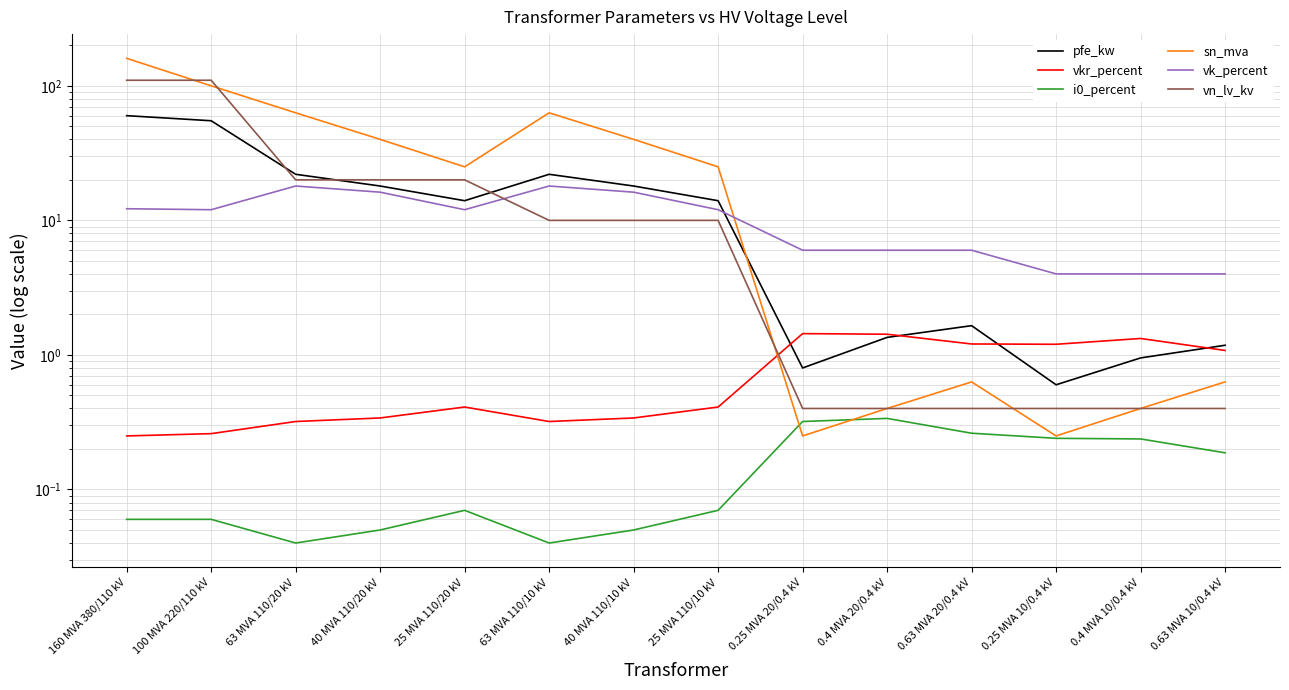

Reading right to left, extract all data points from this chart.

pfe_kw: 0.63 MVA 10/0.4 kV=1.2	0.4 MVA 10/0.4 kV=0.9	0.25 MVA 10/0.4 kV=0.6	0.63 MVA 20/0.4 kV=1.6	0.4 MVA 20/0.4 kV=1.4	0.25 MVA 20/0.4 kV=0.8	25 MVA 110/10 kV=14.0	40 MVA 110/10 kV=18.0	63 MVA 110/10 kV=22.0	25 MVA 110/20 kV=14.0	40 MVA 110/20 kV=18.0	63 MVA 110/20 kV=22.0	100 MVA 220/110 kV=55.0	160 MVA 380/110 kV=60.0
vkr_percent: 0.63 MVA 10/0.4 kV=1.1	0.4 MVA 10/0.4 kV=1.3	0.25 MVA 10/0.4 kV=1.2	0.63 MVA 20/0.4 kV=1.2	0.4 MVA 20/0.4 kV=1.4	0.25 MVA 20/0.4 kV=1.4	25 MVA 110/10 kV=0.4	40 MVA 110/10 kV=0.3	63 MVA 110/10 kV=0.3	25 MVA 110/20 kV=0.4	40 MVA 110/20 kV=0.3	63 MVA 110/20 kV=0.3	100 MVA 220/110 kV=0.3	160 MVA 380/110 kV=0.2
i0_percent: 0.63 MVA 10/0.4 kV=0.2	0.4 MVA 10/0.4 kV=0.2	0.25 MVA 10/0.4 kV=0.2	0.63 MVA 20/0.4 kV=0.3	0.4 MVA 20/0.4 kV=0.3	0.25 MVA 20/0.4 kV=0.3	25 MVA 110/10 kV=0.1	40 MVA 110/10 kV=0.1	63 MVA 110/10 kV=0.0	25 MVA 110/20 kV=0.1	40 MVA 110/20 kV=0.1	63 MVA 110/20 kV=0.0	100 MVA 220/110 kV=0.1	160 MVA 380/110 kV=0.1
sn_mva: 0.63 MVA 10/0.4 kV=0.6	0.4 MVA 10/0.4 kV=0.4	0.25 MVA 10/0.4 kV=0.2	0.63 MVA 20/0.4 kV=0.6	0.4 MVA 20/0.4 kV=0.4	0.25 MVA 20/0.4 kV=0.2	25 MVA 110/10 kV=25.0	40 MVA 110/10 kV=40.0	63 MVA 110/10 kV=63.0	25 MVA 110/20 kV=25.0	40 MVA 110/20 kV=40.0	63 MVA 110/20 kV=63.0	100 MVA 220/110 kV=100.0	160 MVA 380/110 kV=160.0
vk_percent: 0.63 MVA 10/0.4 kV=4.0	0.4 MVA 10/0.4 kV=4.0	0.25 MVA 10/0.4 kV=4.0	0.63 MVA 20/0.4 kV=6.0	0.4 MVA 20/0.4 kV=6.0	0.25 MVA 20/0.4 kV=6.0	25 MVA 110/10 kV=12.0	40 MVA 110/10 kV=16.2	63 MVA 110/10 kV=18.0	25 MVA 110/20 kV=12.0	40 MVA 110/20 kV=16.2	63 MVA 110/20 kV=18.0	100 MVA 220/110 kV=12.0	160 MVA 380/110 kV=12.2
vn_lv_kv: 0.63 MVA 10/0.4 kV=0.4	0.4 MVA 10/0.4 kV=0.4	0.25 MVA 10/0.4 kV=0.4	0.63 MVA 20/0.4 kV=0.4	0.4 MVA 20/0.4 kV=0.4	0.25 MVA 20/0.4 kV=0.4	25 MVA 110/10 kV=10.0	40 MVA 110/10 kV=10.0	63 MVA 110/10 kV=10.0	25 MVA 110/20 kV=20.0	40 MVA 110/20 kV=20.0	63 MVA 110/20 kV=20.0	100 MVA 220/110 kV=110.0	160 MVA 380/110 kV=110.0